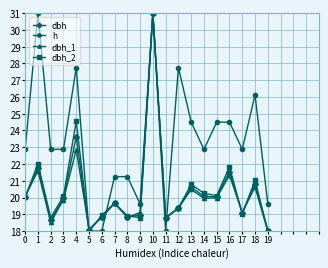

Between 2 and 13, which series saw the biggest shift?

dbh_2